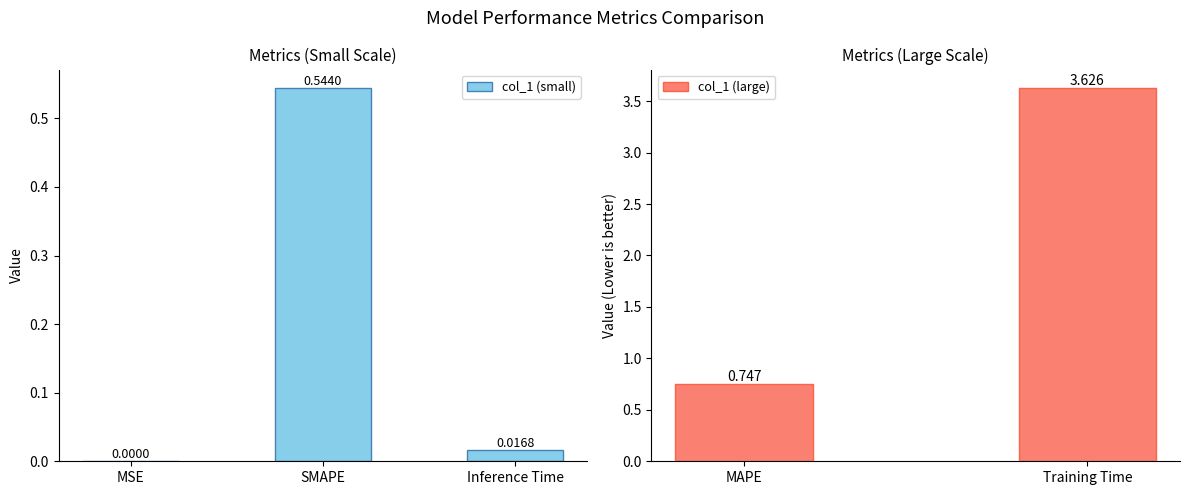

At which label does col_1 (small) reach its peak?

SMAPE